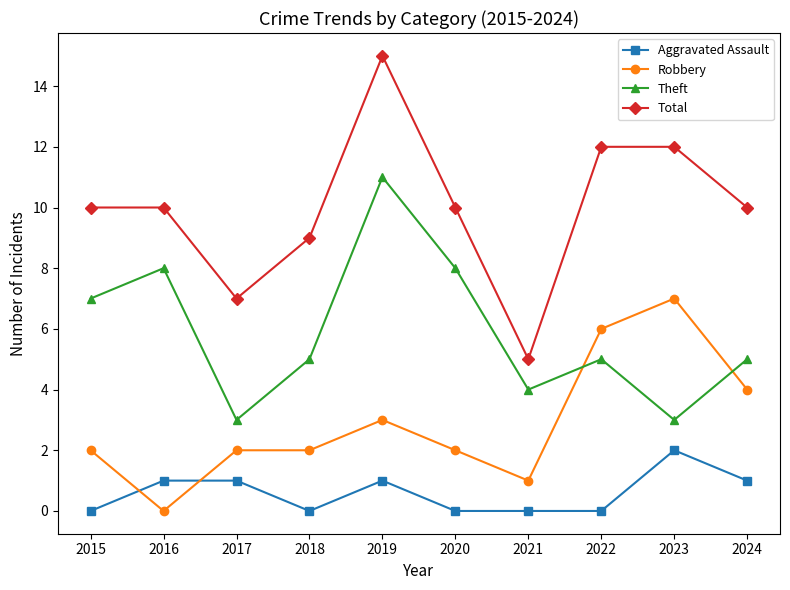

At which category is the sum across all series the highest?

2019